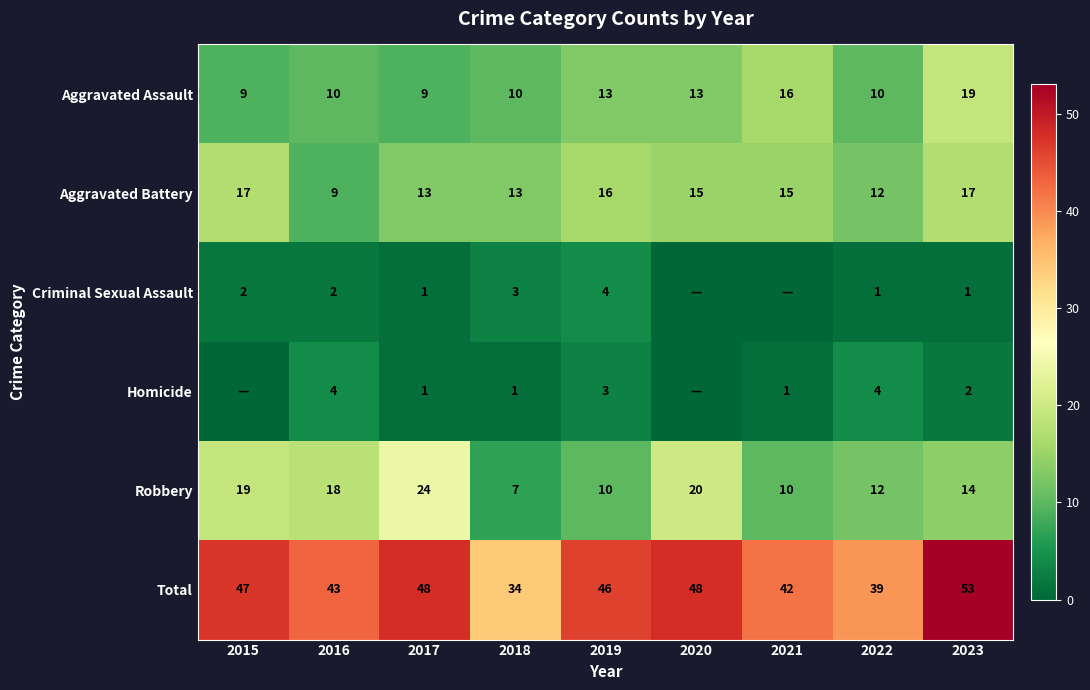

What is the difference between the maximum and minimum values in the Aggravated Assault series?

10